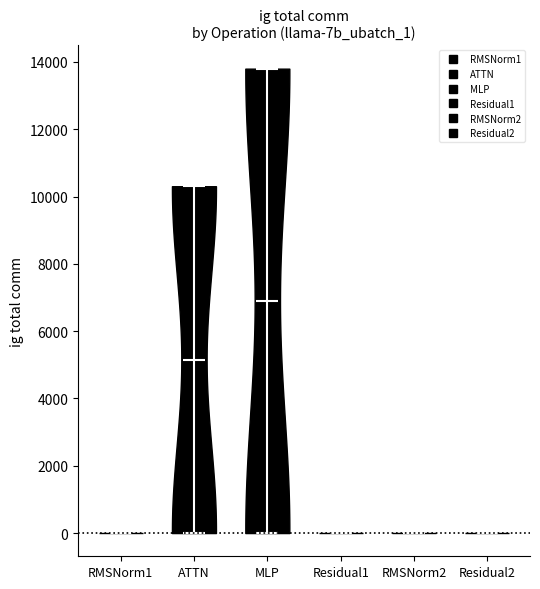

Which violin has the highest median line?

MLP